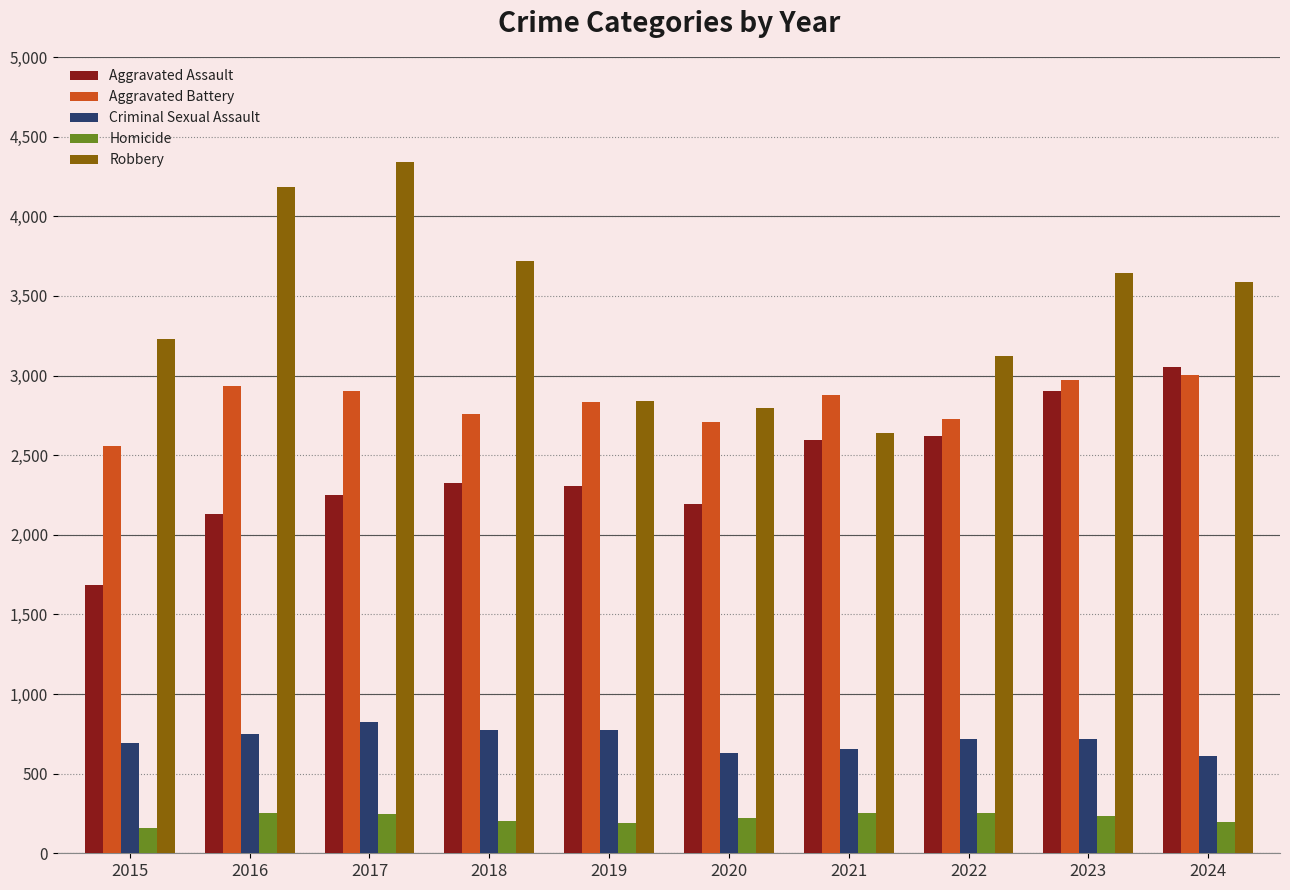

Read the Aggravated Battery value at 2023, to the nearest 10.

2970